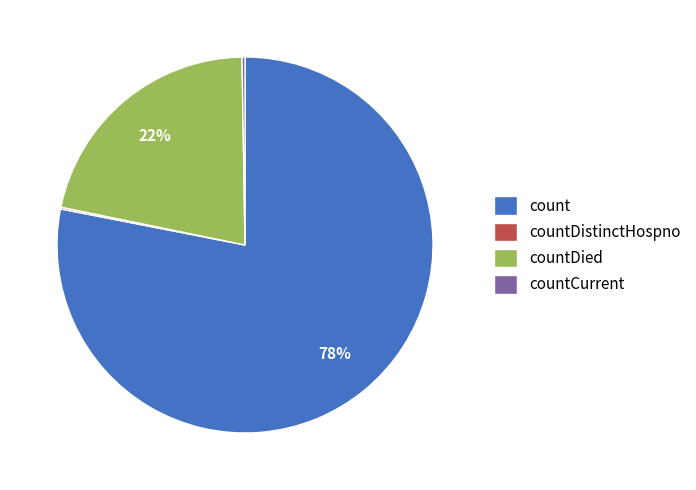

Is it true that countDied is 7% of the pie?

False